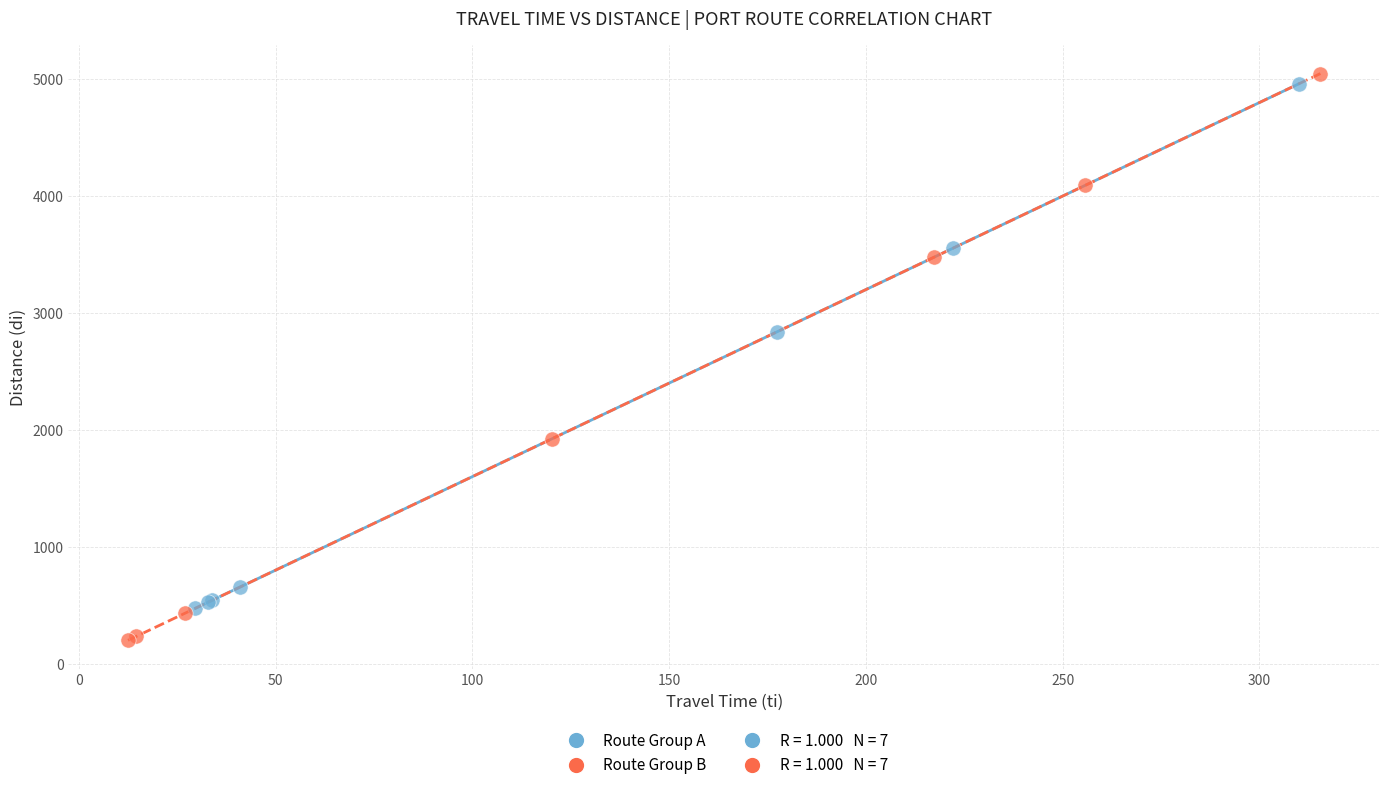

Which series reaches the minimum Y coordinate?

Route Group B